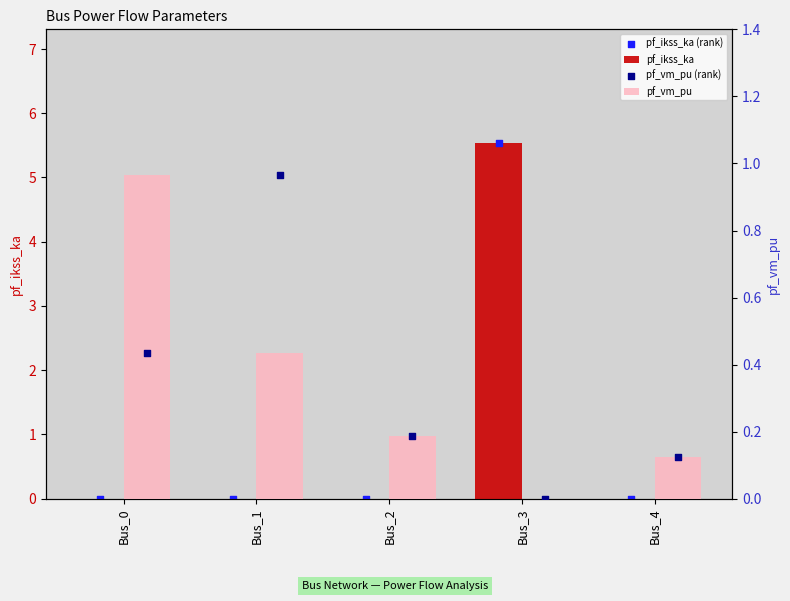

At how many categories does at least one series exceed 0?

5